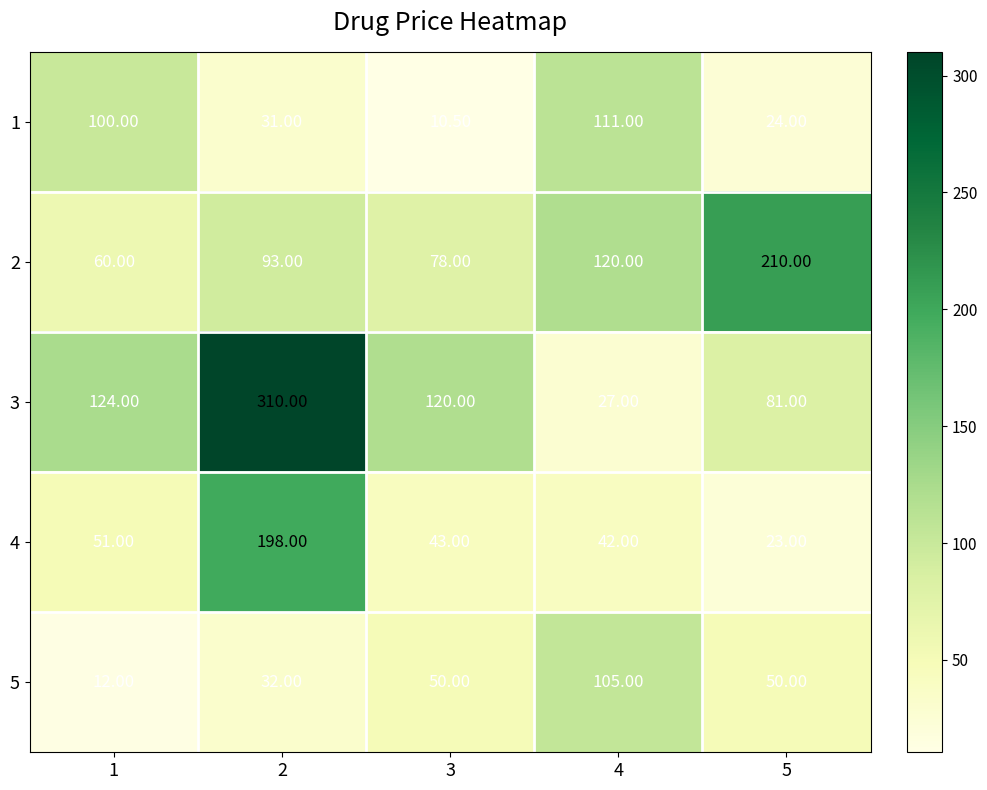

At 3, list the series in order from smallest to largest.

1, 4, 5, 2, 3